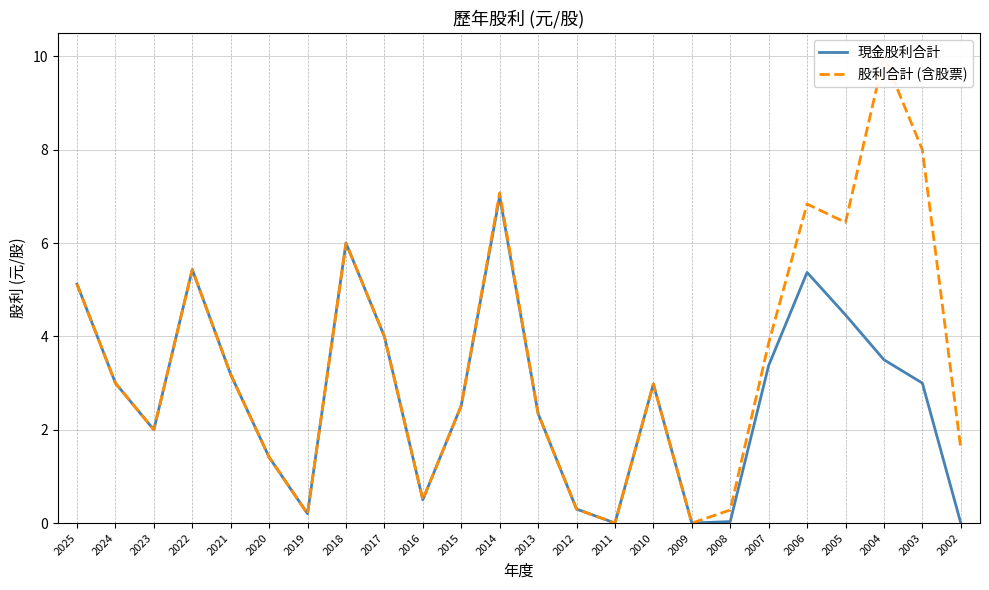

Rank the series by their maximum value, from highest to lowest.

股利合計 (含股票), 現金股利合計